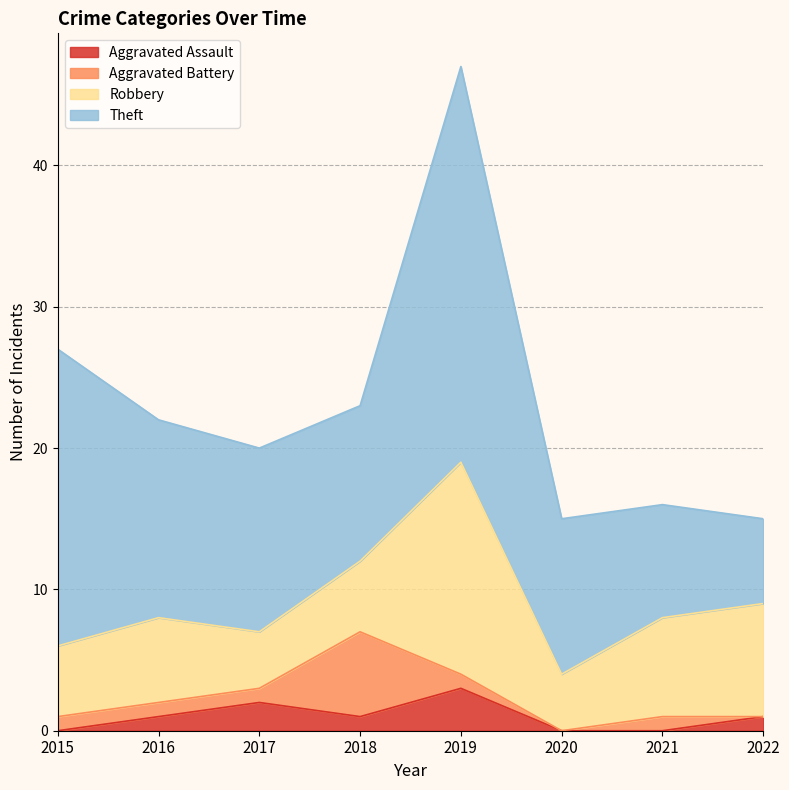

Between 2019 and 2020, which is larger?

2019